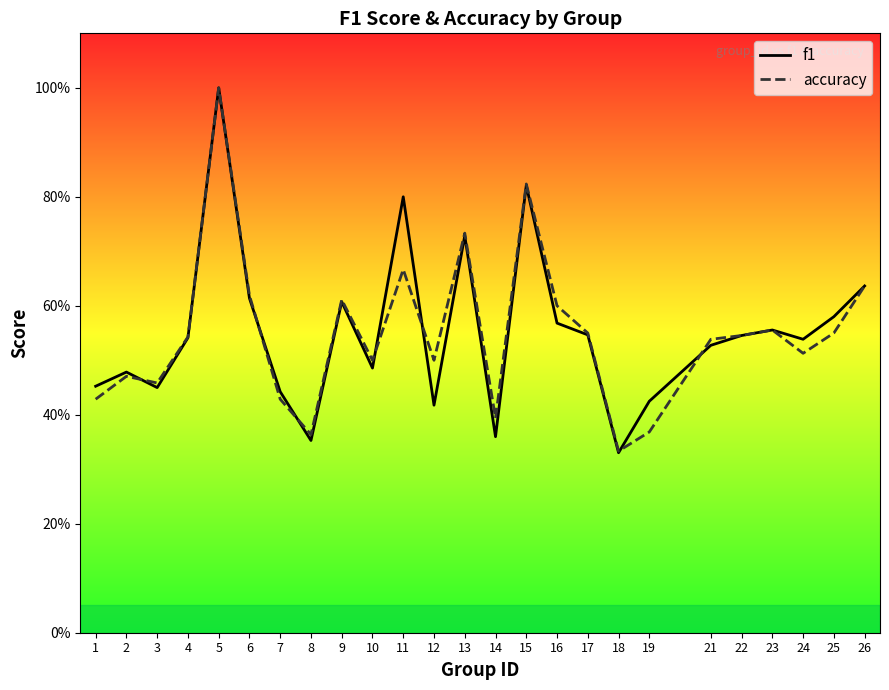

At which category does f1 reach its first local valley?

3